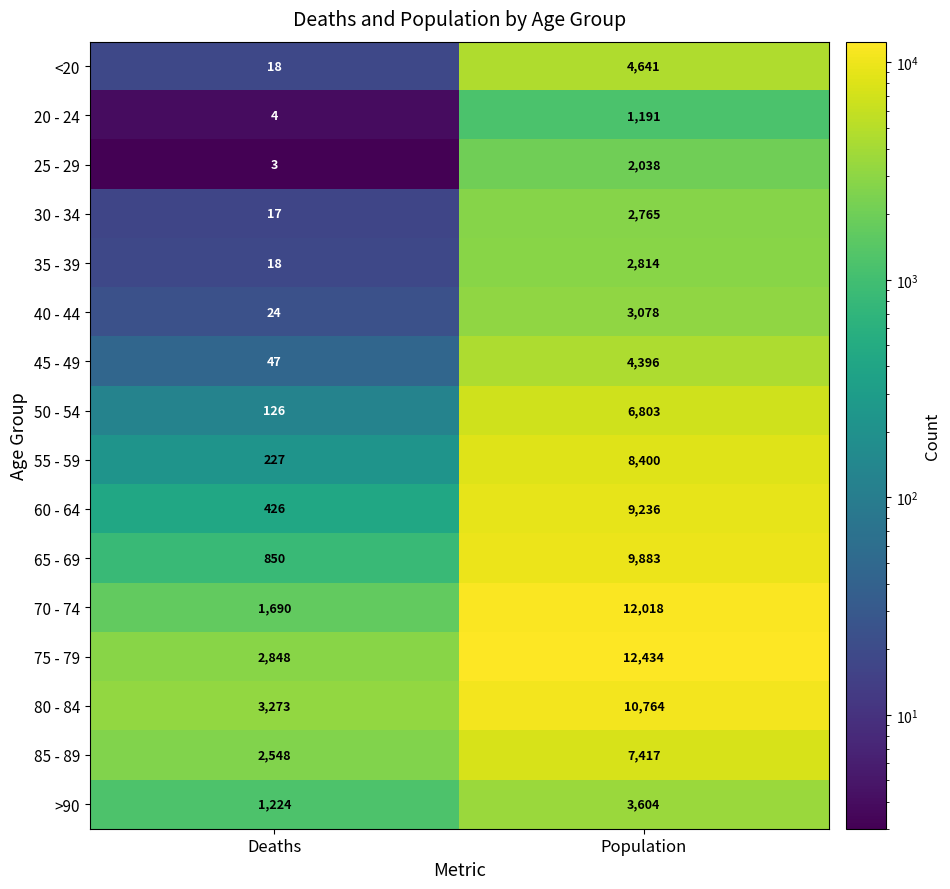

Which series has the largest total across all categories?

75 - 79